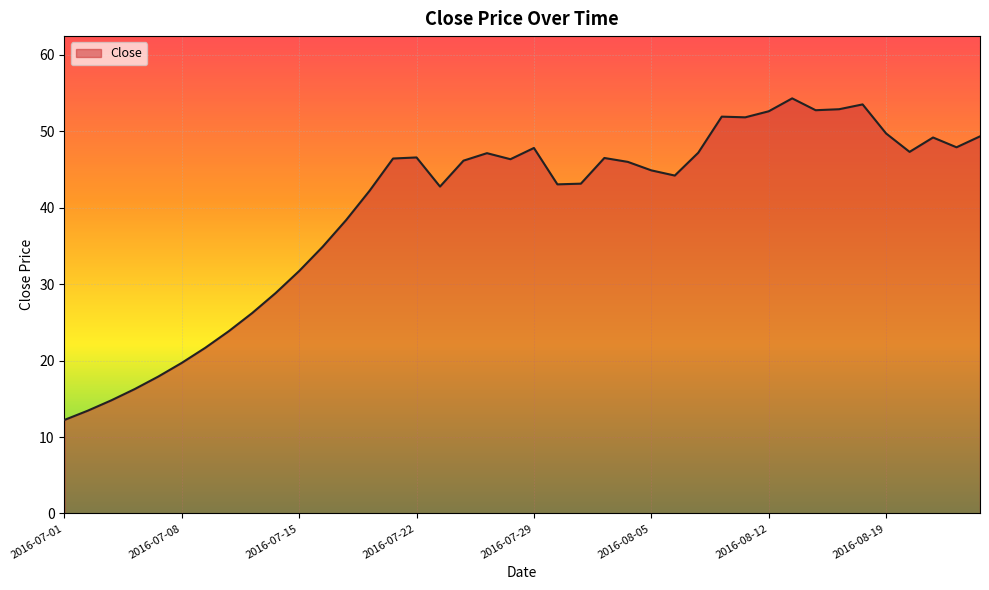

What is the greatest value displayed?

54.3